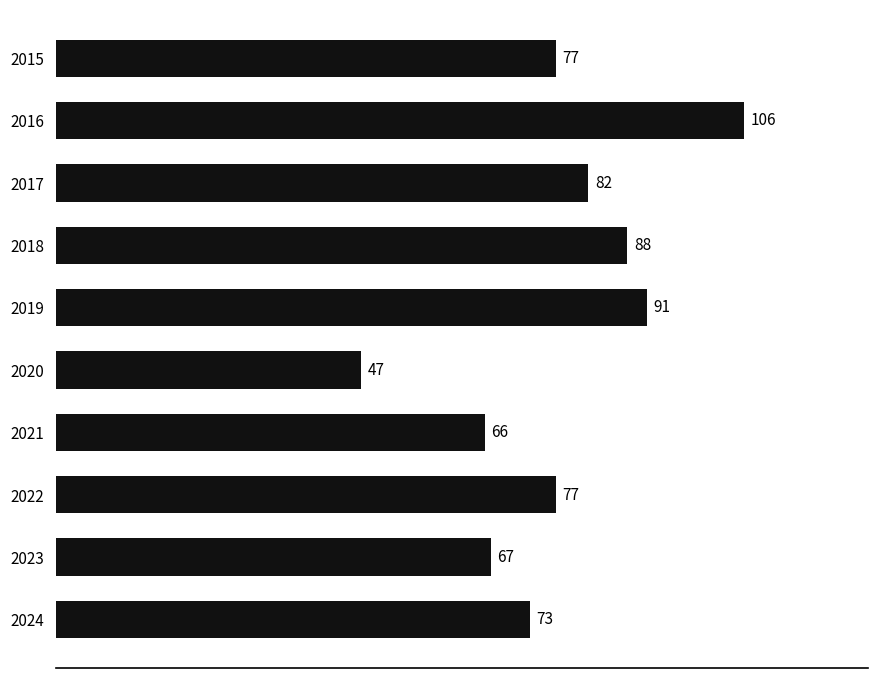

What is the difference between the maximum and minimum values?

59